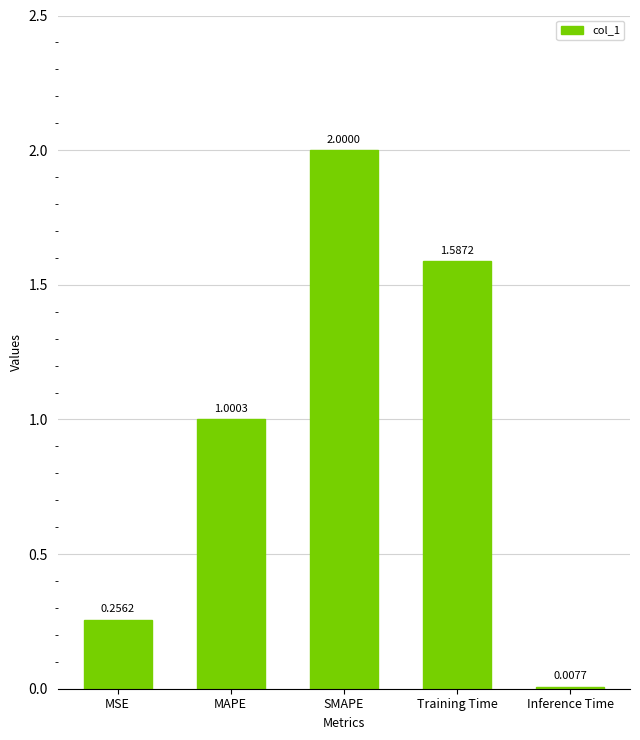

Count the number of data series in this chart.

1